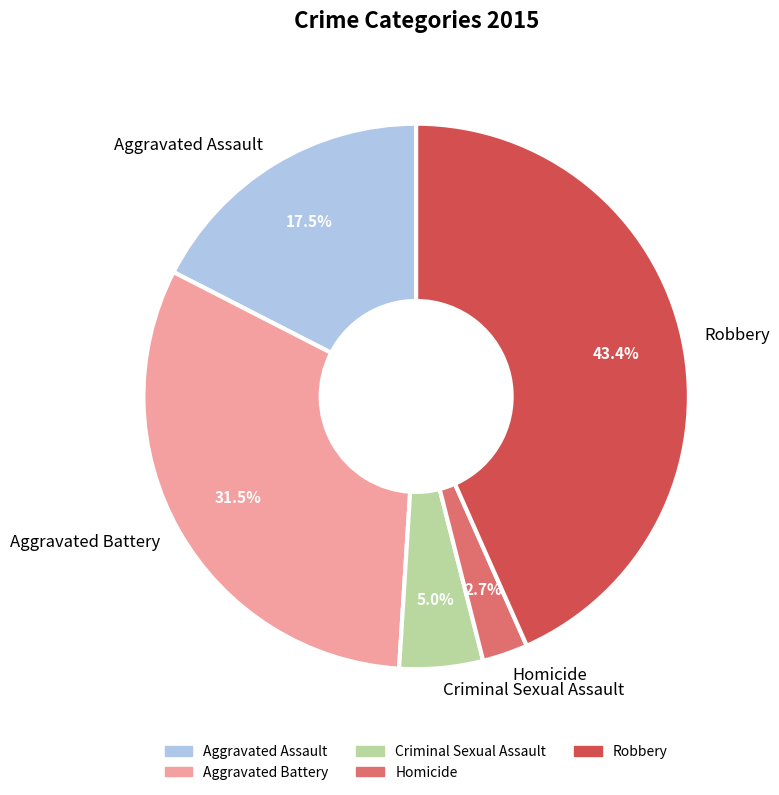

Approximately how many times larger is the value at Homicide compared to Aggravated Assault?

0.2